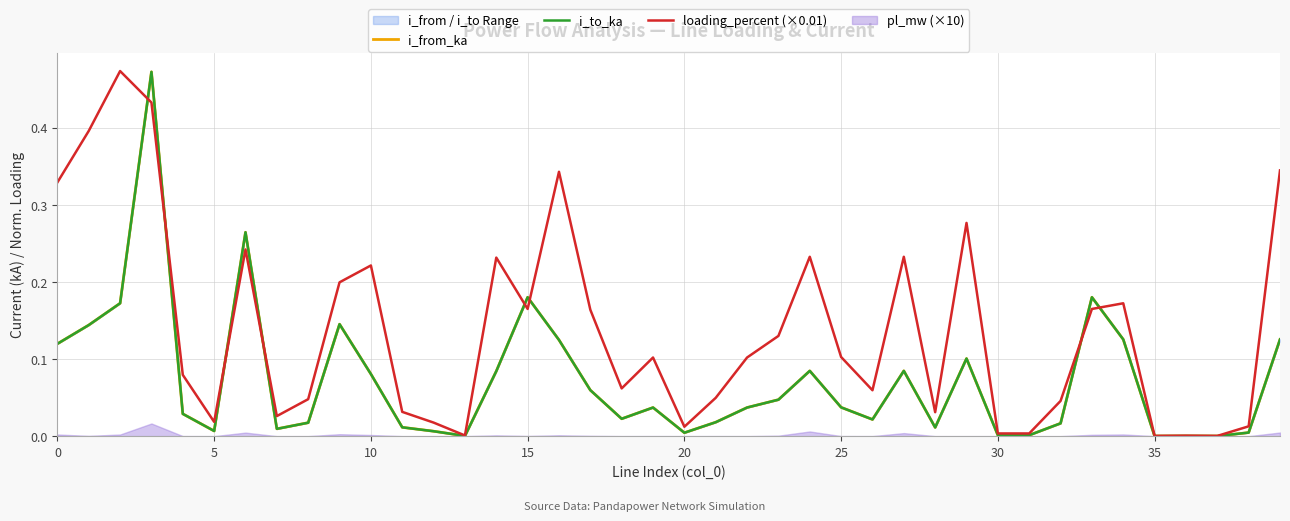

At which label is i_from_ka closest to 0?

35